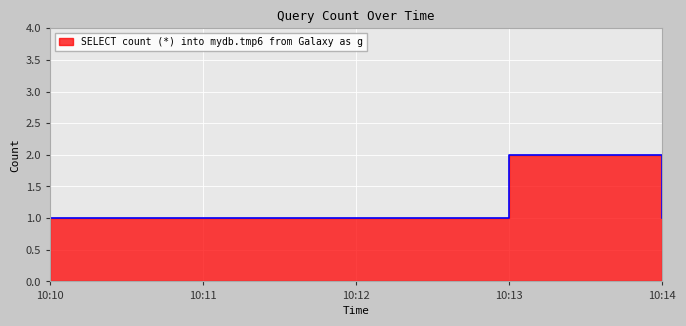

What position from the left is 2019-04-15 10:10:00?

1